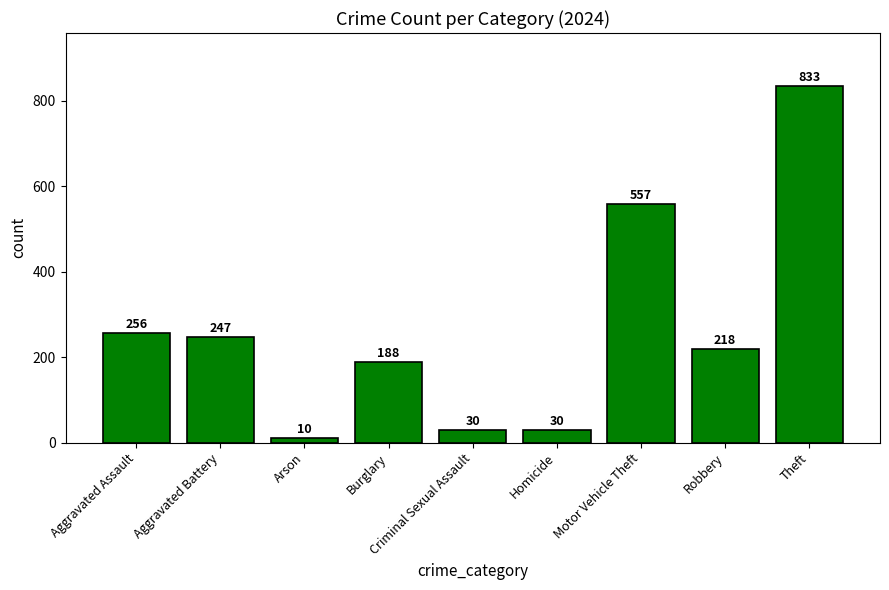

What is the minimum value shown in the chart?

10